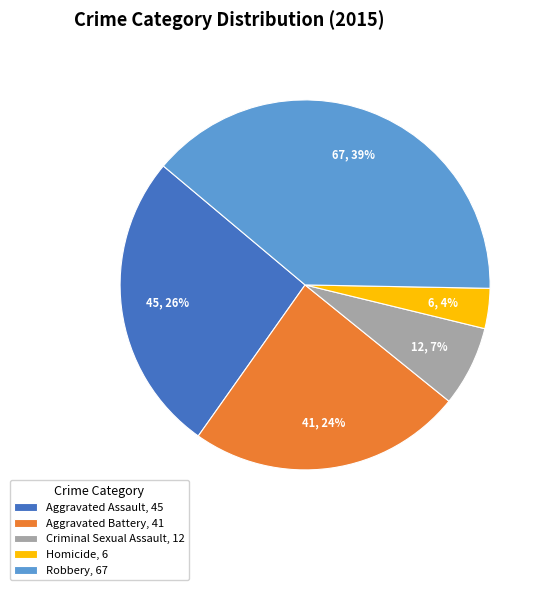

To the nearest percent, what portion does Aggravated Battery represent?

24%